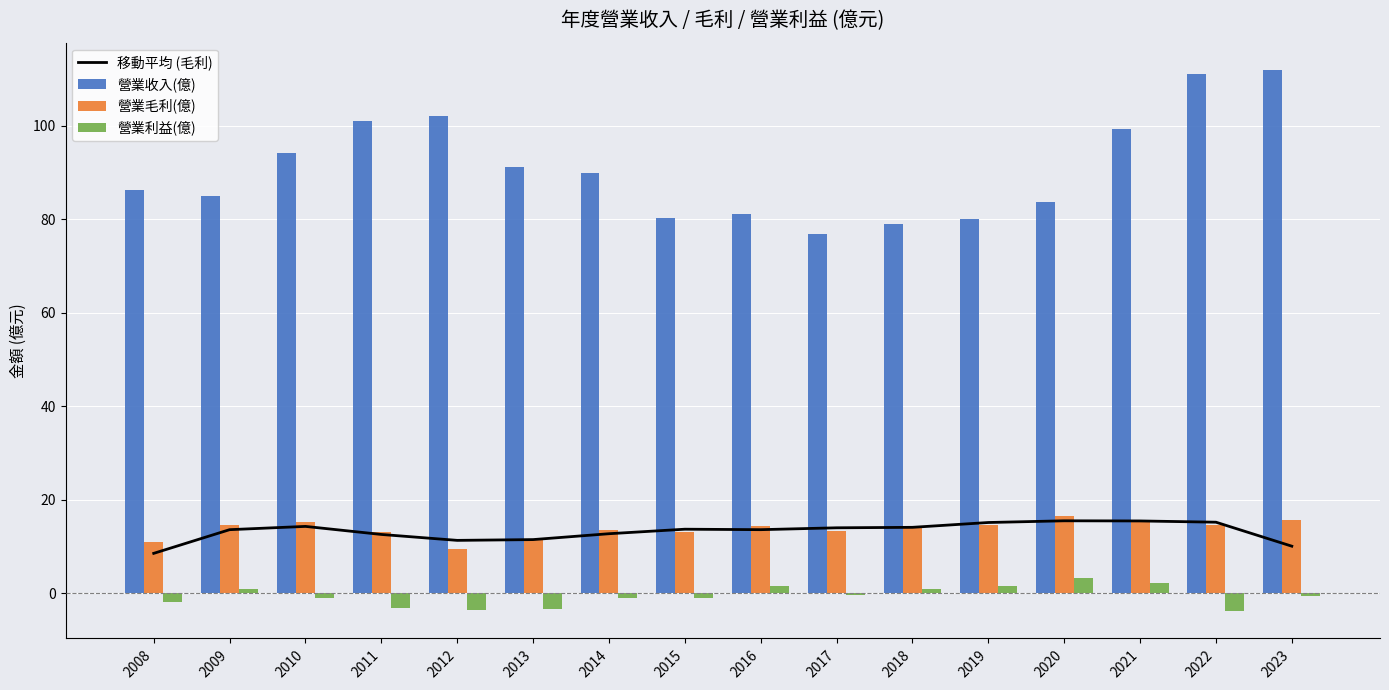

Reading left to right, list all the values displayed in this chart.

移動平均 (毛利): 8.5	13.6	14.3	12.5	11.3	11.4	12.7	13.7	13.6	14.0	14.1	15.1	15.5	15.4	15.2	10.0
營業收入(億): 86.3	85.0	94.1	101.0	102.0	91.1	90.0	80.2	81.1	76.8	79.0	80.0	83.6	99.4	111.0	112.0
營業毛利(億): 11.0	14.5	15.2	13.1	9.3	11.4	13.6	13.1	14.3	13.3	14.3	14.6	16.4	15.4	14.5	15.6
營業利益(億): -1.8	0.8	-1.0	-3.1	-3.7	-3.5	-1.0	-1.0	1.5	-0.4	0.9	1.6	3.2	2.1	-3.9	-0.6